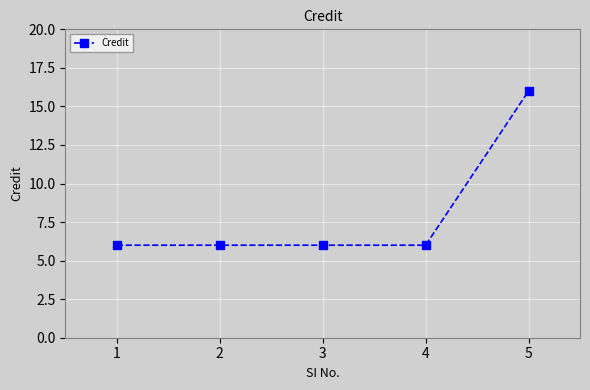

True or false: the data shows 6 at 4.

True